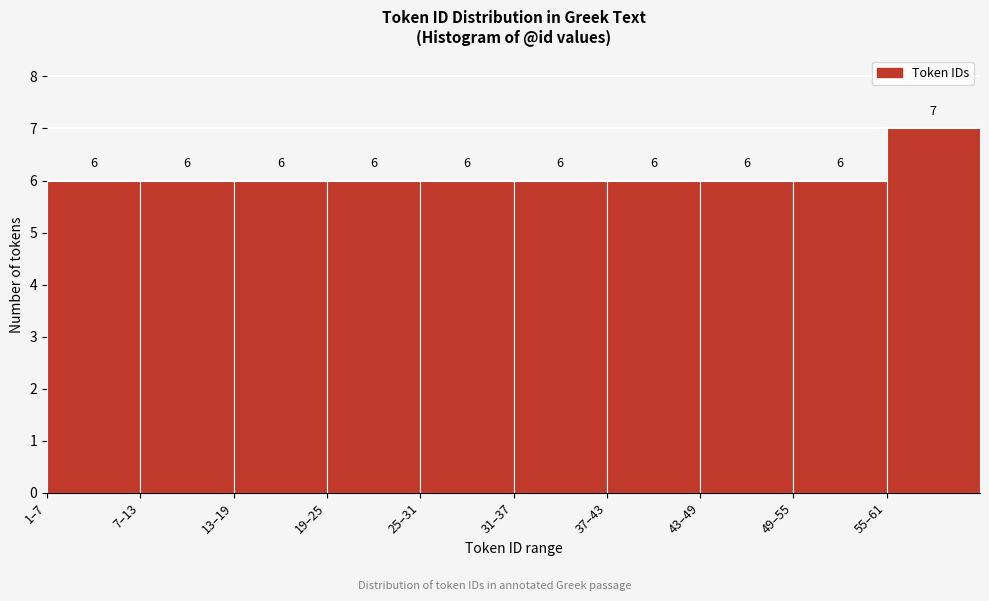

Reading right to left, transcribe all the data shown in this chart.

7	6	6	6	6	6	6	6	6	6